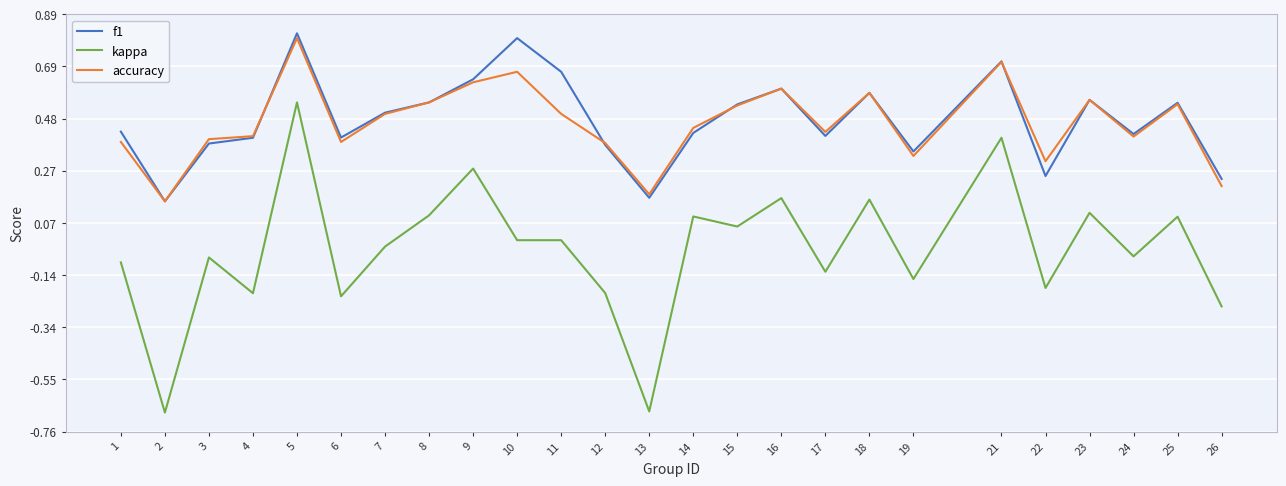

In f1, how many points are higher than both neighbors (excluding endpoints)?

7